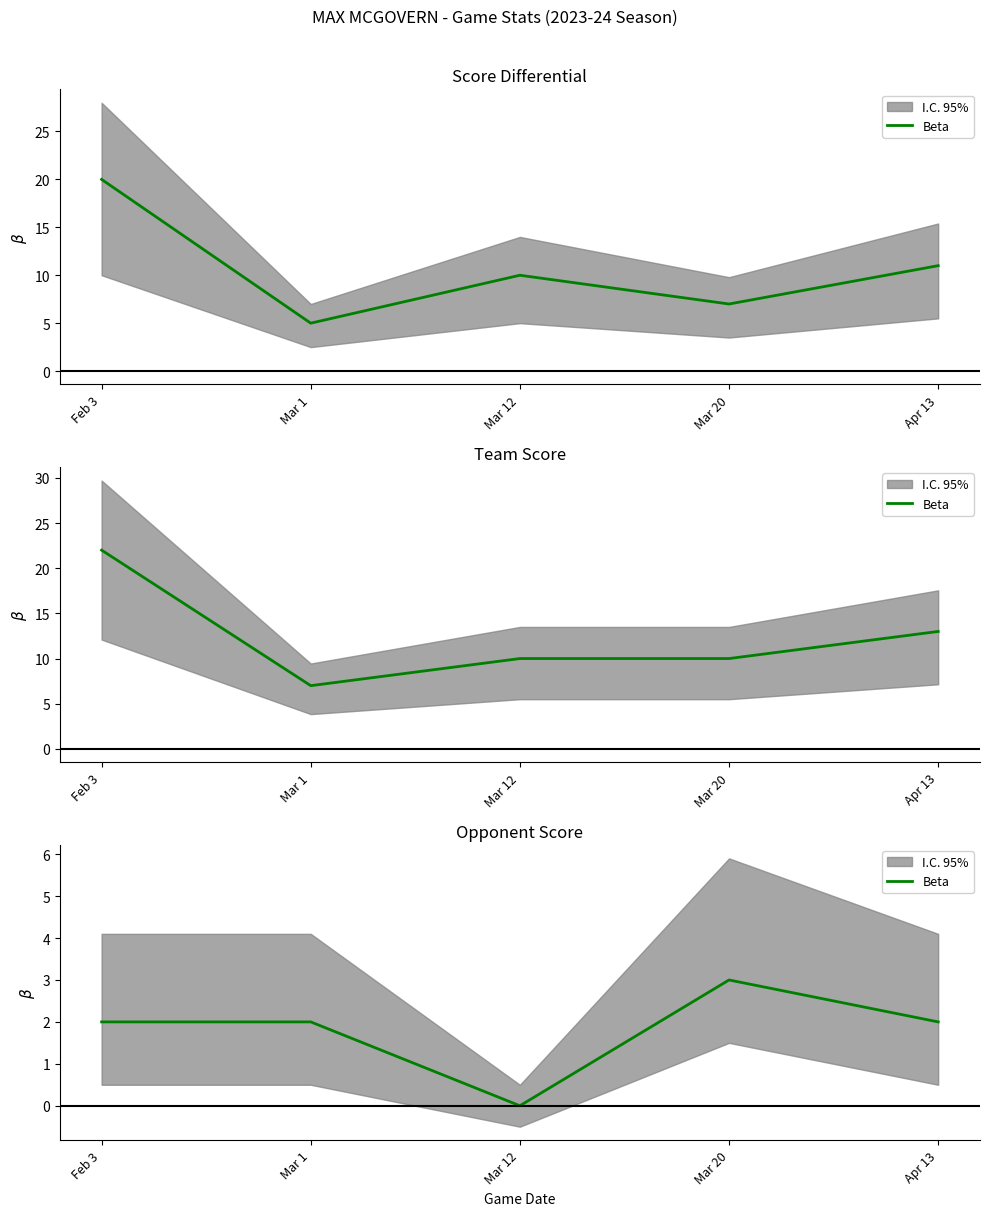

How many interior local valleys (lower than both neighbors) does the data have?

1